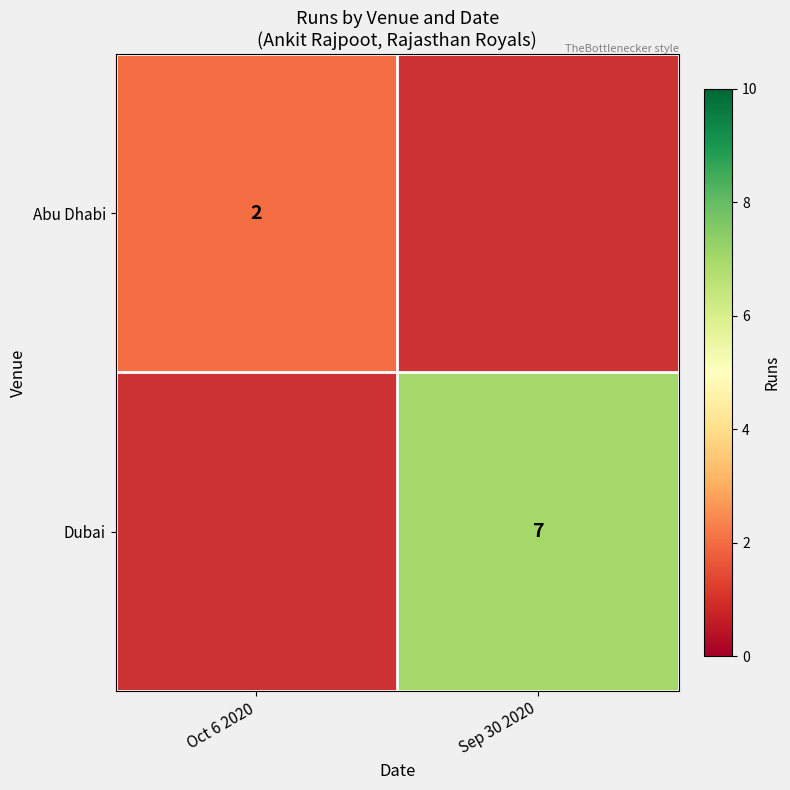

Count the number of categories in the chart.

2